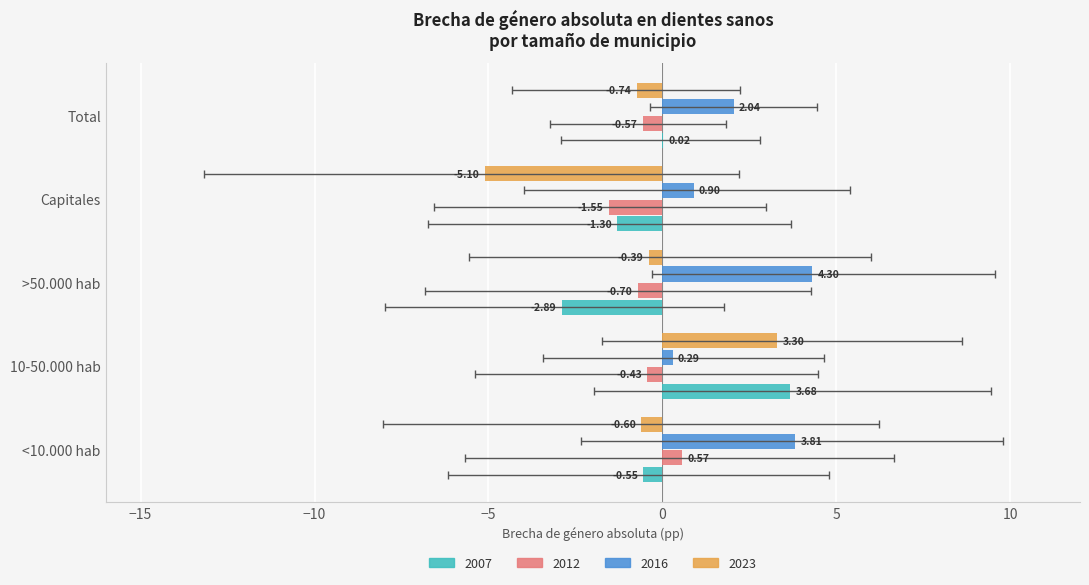

Rank the categories by 2023 value from lowest to highest.

Capitales, Total, <10.000 hab, >50.000 hab, 10-50.000 hab